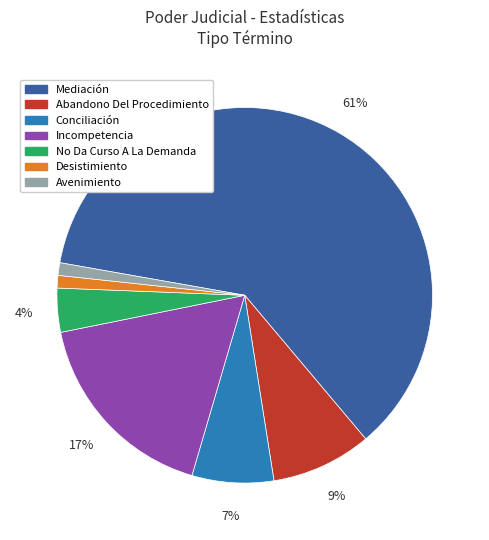

What is the ratio of the value at Desistimiento to the value at Incompetencia?

0.1